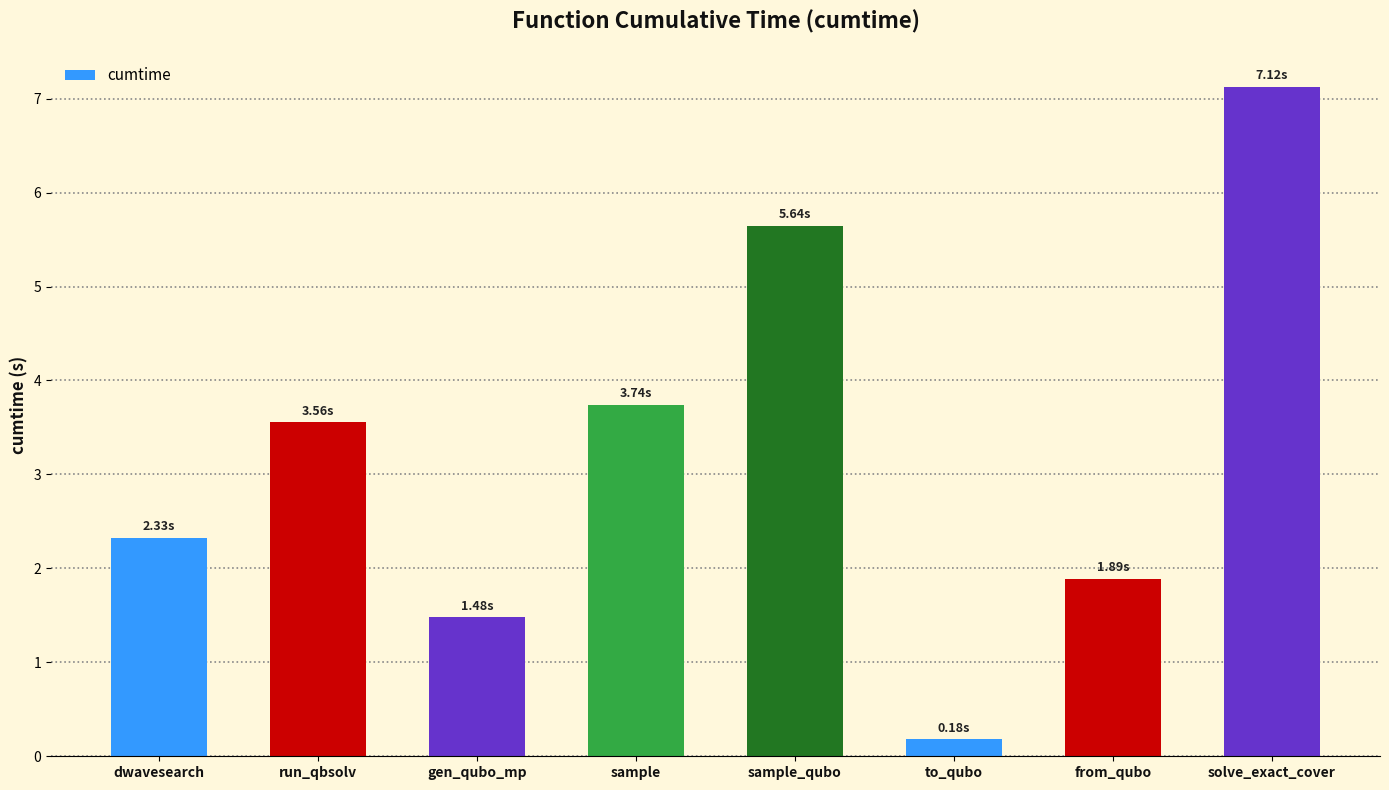

Reading right to left, transcribe all the data shown in this chart.

solve_exact_cover=7.1	from_qubo=1.9	to_qubo=0.2	sample_qubo=5.6	sample=3.7	gen_qubo_mp=1.5	run_qbsolv=3.6	dwavesearch=2.3